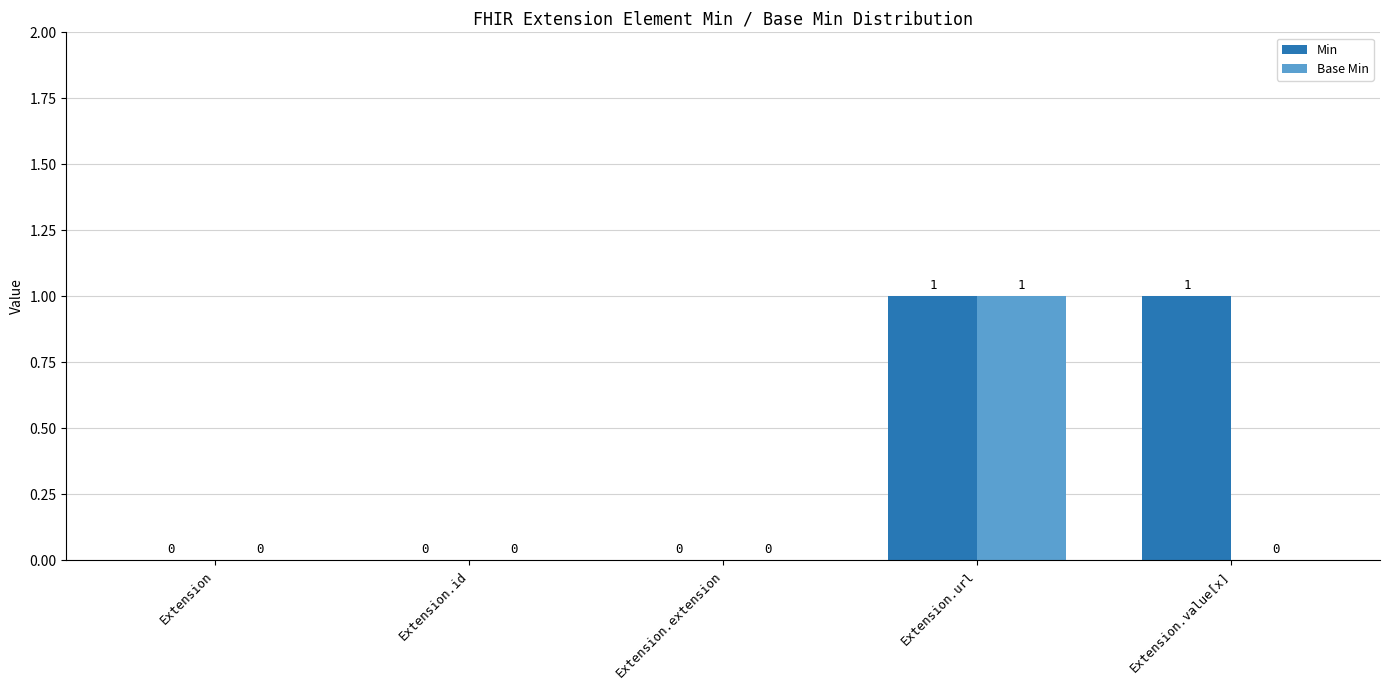

Does the chart contain stacked bars?

No